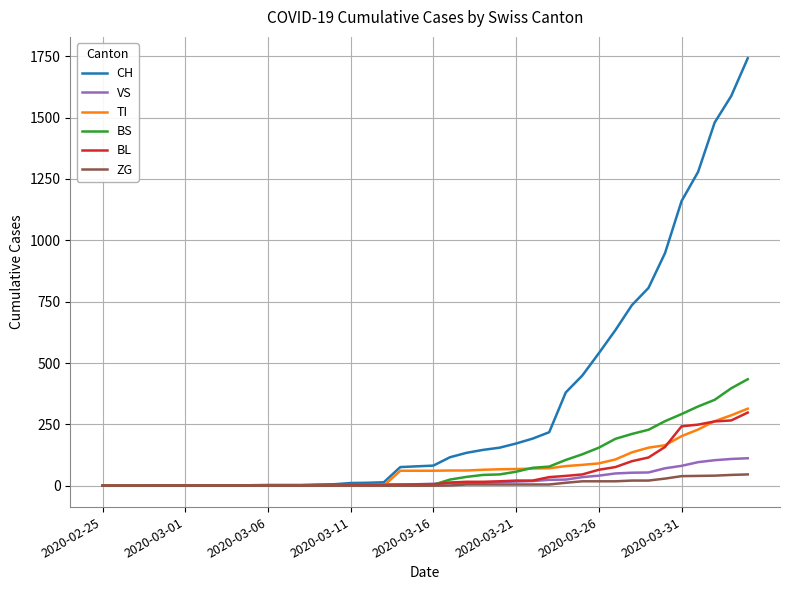

How many values in the BS series are below 4?

16